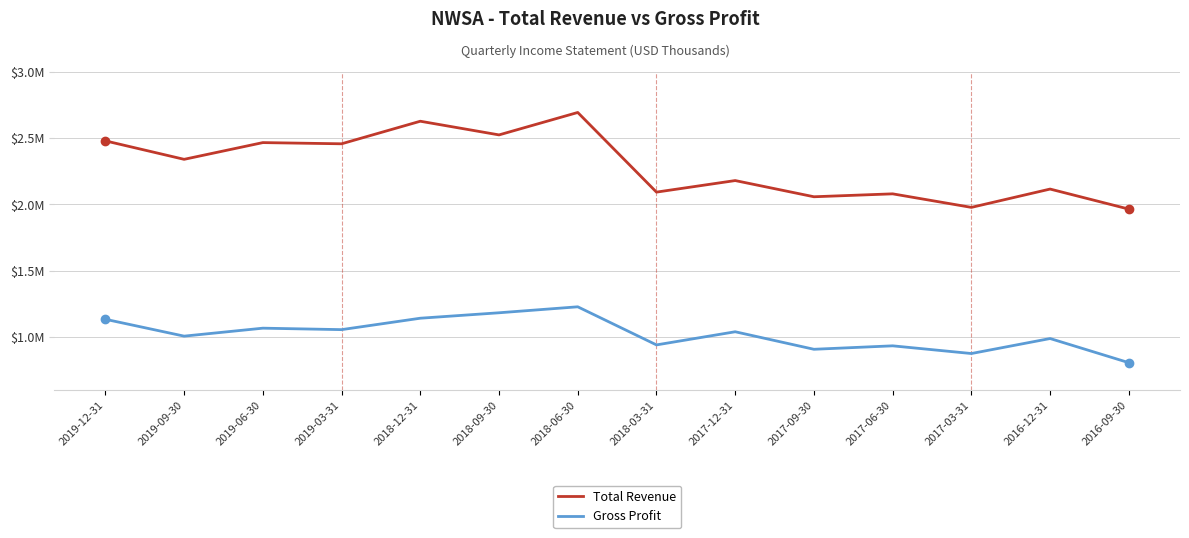

What is the difference between the Gross Profit values at 2016-12-31 and 2017-12-31?

51000